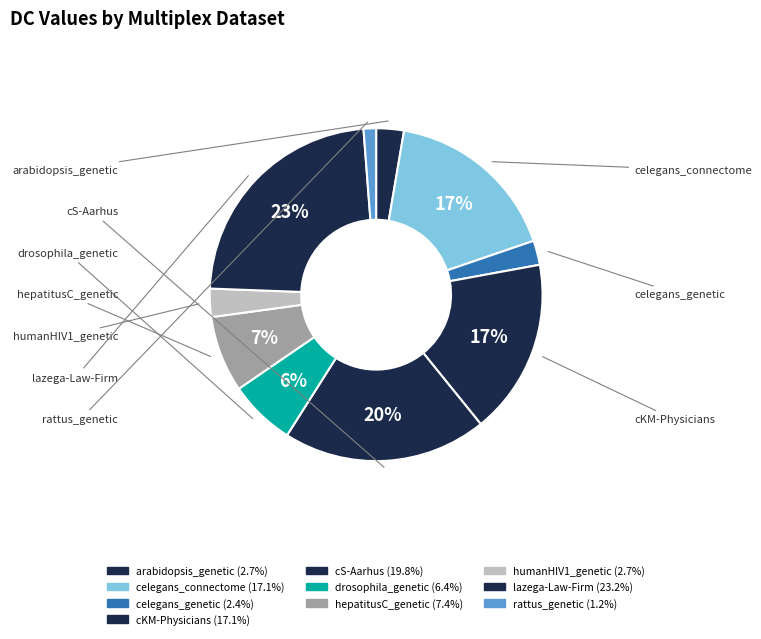

Count the number of slices in the pie.

10